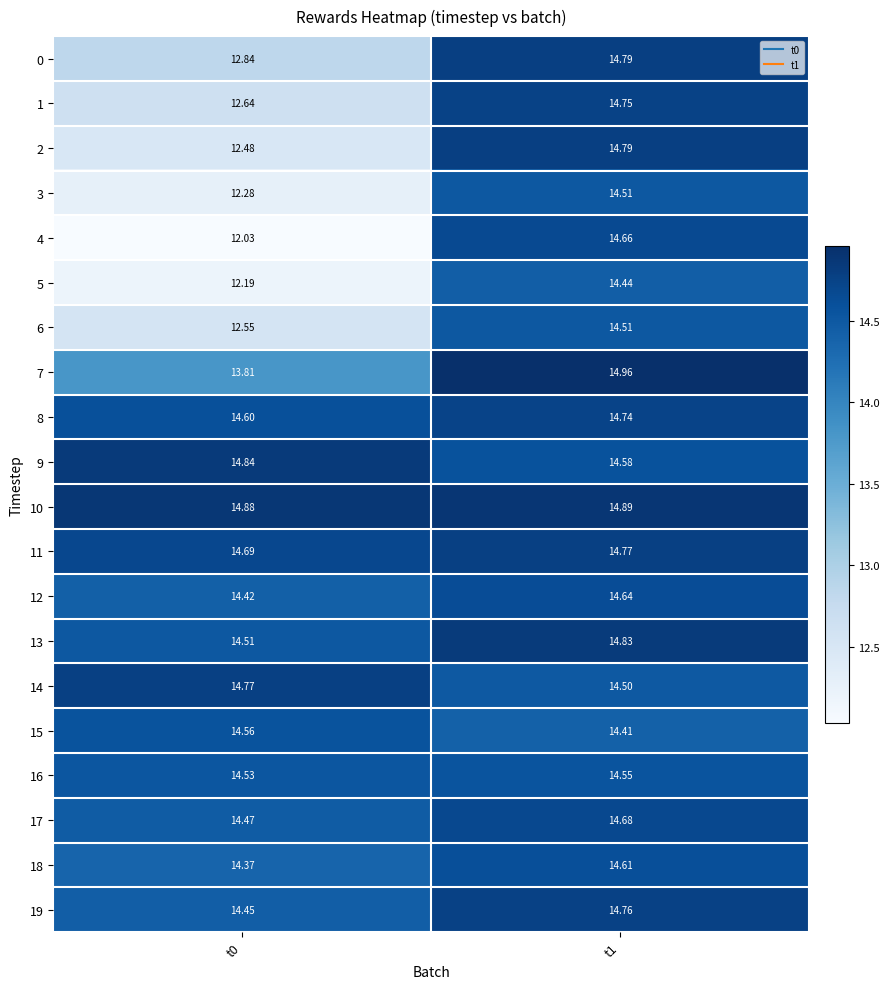

Is the value of 14 at t1 greater than the value of 15 at t1?

Yes